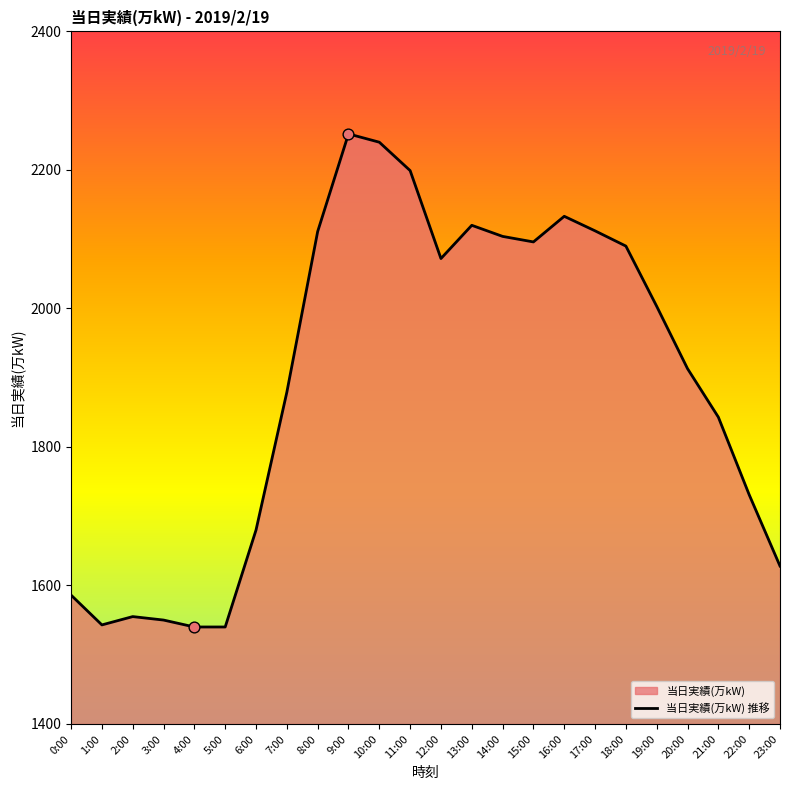

Between 21:00 and 17:00, which is larger?

17:00